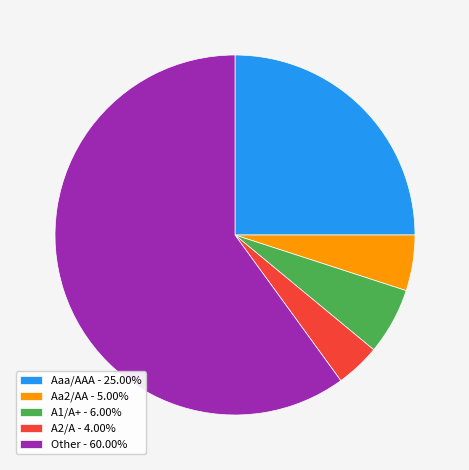

Combined, do Other - 60.00% and Aaa/AAA - 25.00% account for over 50%?

Yes